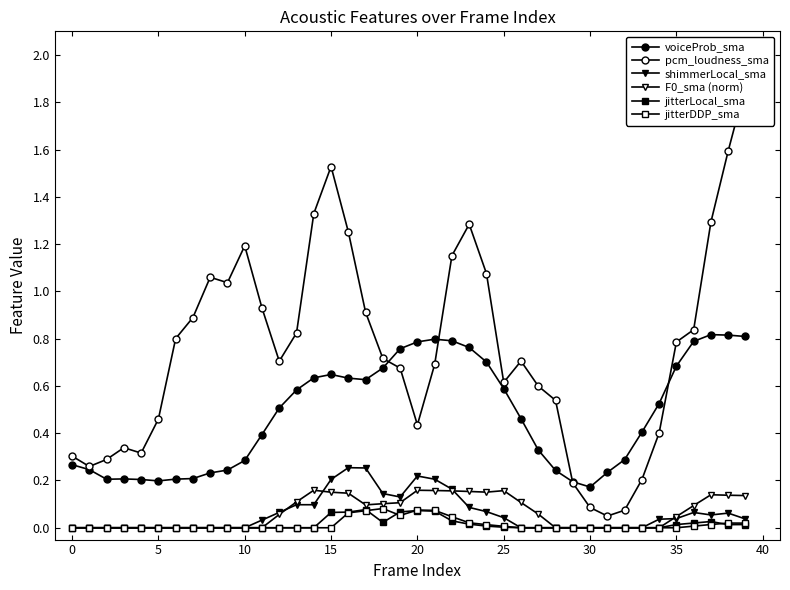

Reading left to right, transcribe all the data shown in this chart.

voiceProb_sma: 0.3	0.2	0.2	0.2	0.2	0.2	0.2	0.2	0.2	0.2	0.3	0.4	0.5	0.6	0.6	0.6	0.6	0.6	0.7	0.8	0.8	0.8	0.8	0.8	0.7	0.6	0.5	0.3	0.2	0.2	0.2	0.2	0.3	0.4	0.5	0.7	0.8	0.8	0.8	0.8
pcm_loudness_sma: 0.3	0.3	0.3	0.3	0.3	0.5	0.8	0.9	1.1	1.0	1.2	0.9	0.7	0.8	1.3	1.5	1.3	0.9	0.7	0.7	0.4	0.7	1.2	1.3	1.1	0.6	0.7	0.6	0.5	0.2	0.1	0.0	0.1	0.2	0.4	0.8	0.8	1.3	1.6	1.9
shimmerLocal_sma: 0.0	0.0	0.0	0.0	0.0	0.0	0.0	0.0	0.0	0.0	0.0	0.0	0.1	0.1	0.1	0.2	0.3	0.3	0.1	0.1	0.2	0.2	0.2	0.1	0.1	0.0	0.0	0.0	0.0	0.0	0.0	0.0	0.0	0.0	0.0	0.0	0.1	0.1	0.1	0.0
F0_sma (norm): 0.0	0.0	0.0	0.0	0.0	0.0	0.0	0.0	0.0	0.0	0.0	0.0	0.1	0.1	0.2	0.2	0.1	0.1	0.1	0.1	0.2	0.2	0.2	0.2	0.2	0.2	0.1	0.1	0.0	0.0	0.0	0.0	0.0	0.0	0.0	0.0	0.1	0.1	0.1	0.1
jitterLocal_sma: 0.0	0.0	0.0	0.0	0.0	0.0	0.0	0.0	0.0	0.0	0.0	0.0	0.0	0.0	0.0	0.1	0.1	0.1	0.0	0.1	0.1	0.1	0.0	0.0	0.0	0.0	0.0	0.0	0.0	0.0	0.0	0.0	0.0	0.0	0.0	0.0	0.0	0.0	0.0	0.0
jitterDDP_sma: 0.0	0.0	0.0	0.0	0.0	0.0	0.0	0.0	0.0	0.0	0.0	0.0	0.0	0.0	0.0	0.0	0.1	0.1	0.1	0.1	0.1	0.1	0.0	0.0	0.0	0.0	0.0	0.0	0.0	0.0	0.0	0.0	0.0	0.0	0.0	0.0	0.0	0.0	0.0	0.0